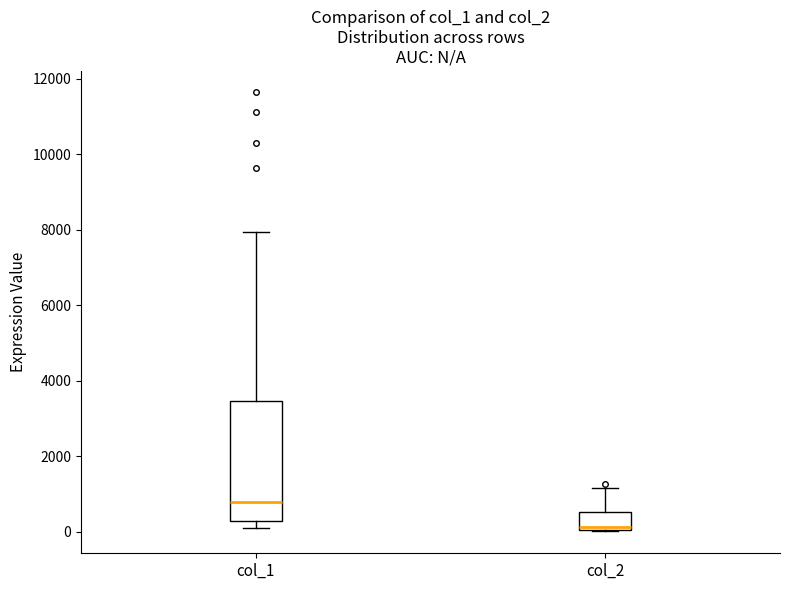

Where is the upper edge of the box for col_1 on the y-axis? The values are not printed on the chart, so give them approximately, as read against the axis.

3400